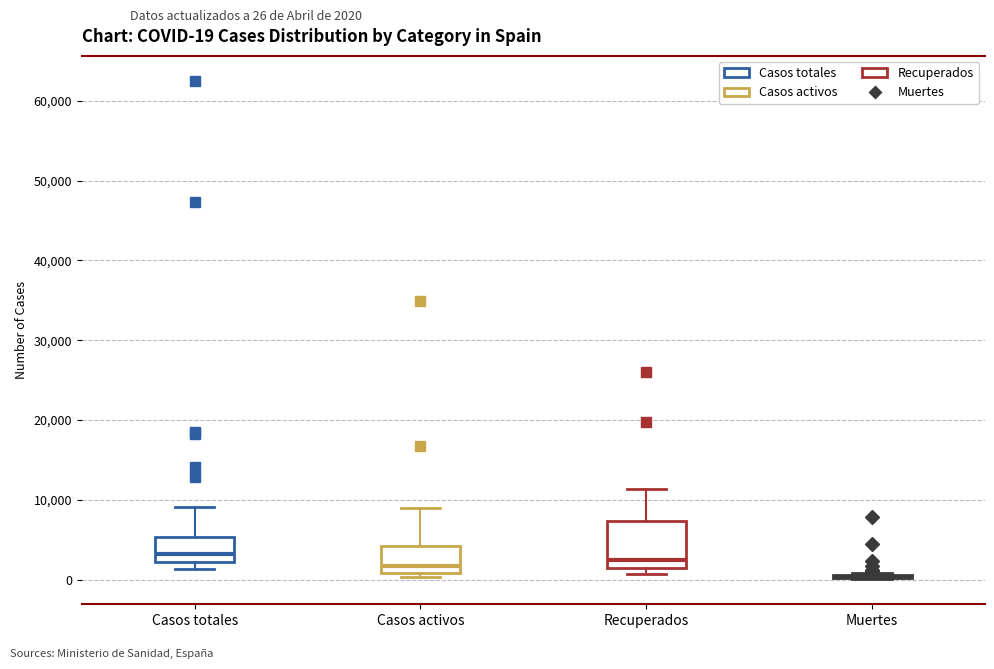

Comparing the boxes themselves (not the whiskers), which one is the tallest?

Recuperados